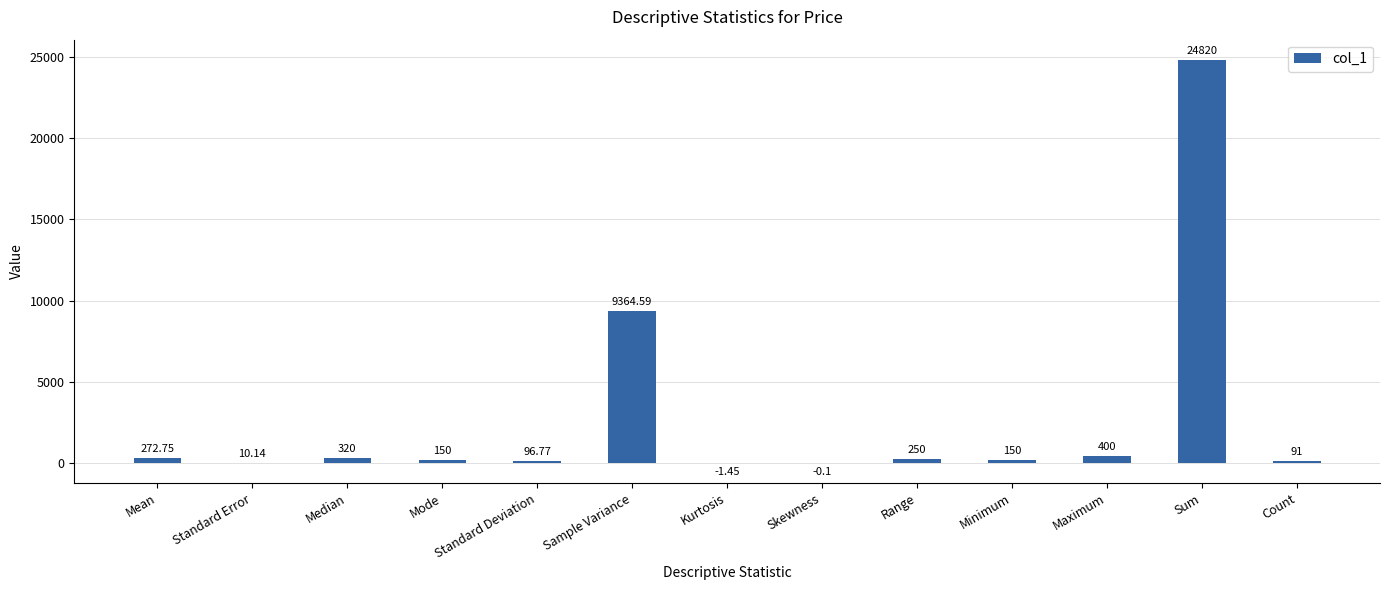

Which label corresponds to the largest value in the chart?

Sum